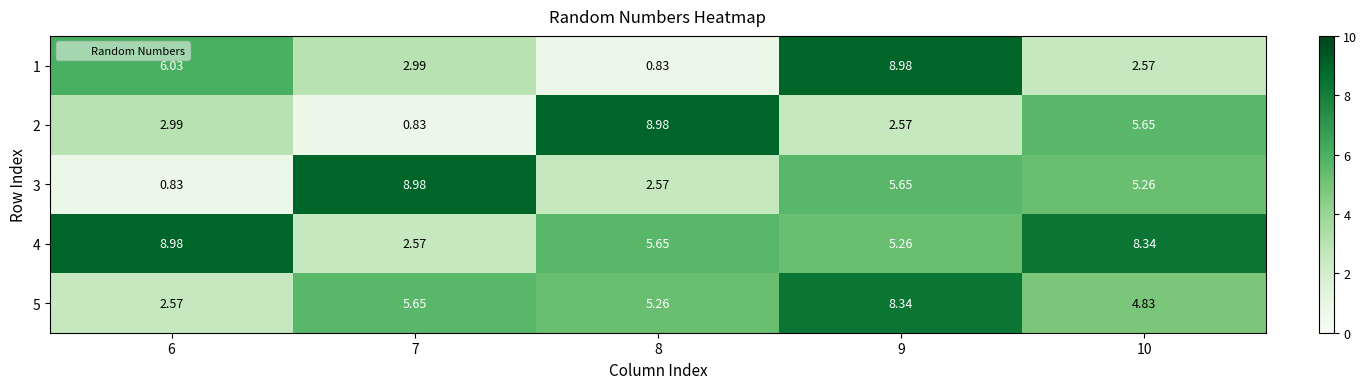

Reading left to right, transcribe all the data shown in this chart.

1: 6=6.0	7=3.0	8=0.8	9=9.0	10=2.6
2: 6=3.0	7=0.8	8=9.0	9=2.6	10=5.7
3: 6=0.8	7=9.0	8=2.6	9=5.7	10=5.3
4: 6=9.0	7=2.6	8=5.7	9=5.3	10=8.3
5: 6=2.6	7=5.7	8=5.3	9=8.3	10=4.8